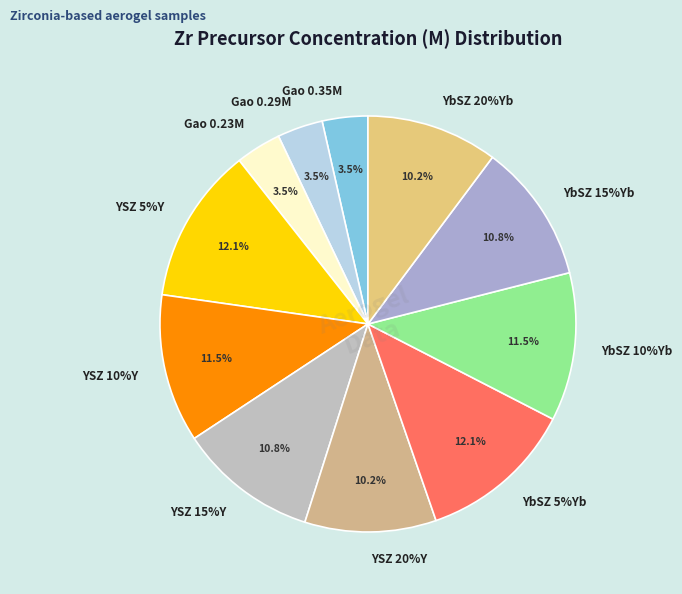

What percentage do Gao 0.35M and YSZ 20%Y together represent?

13.8%